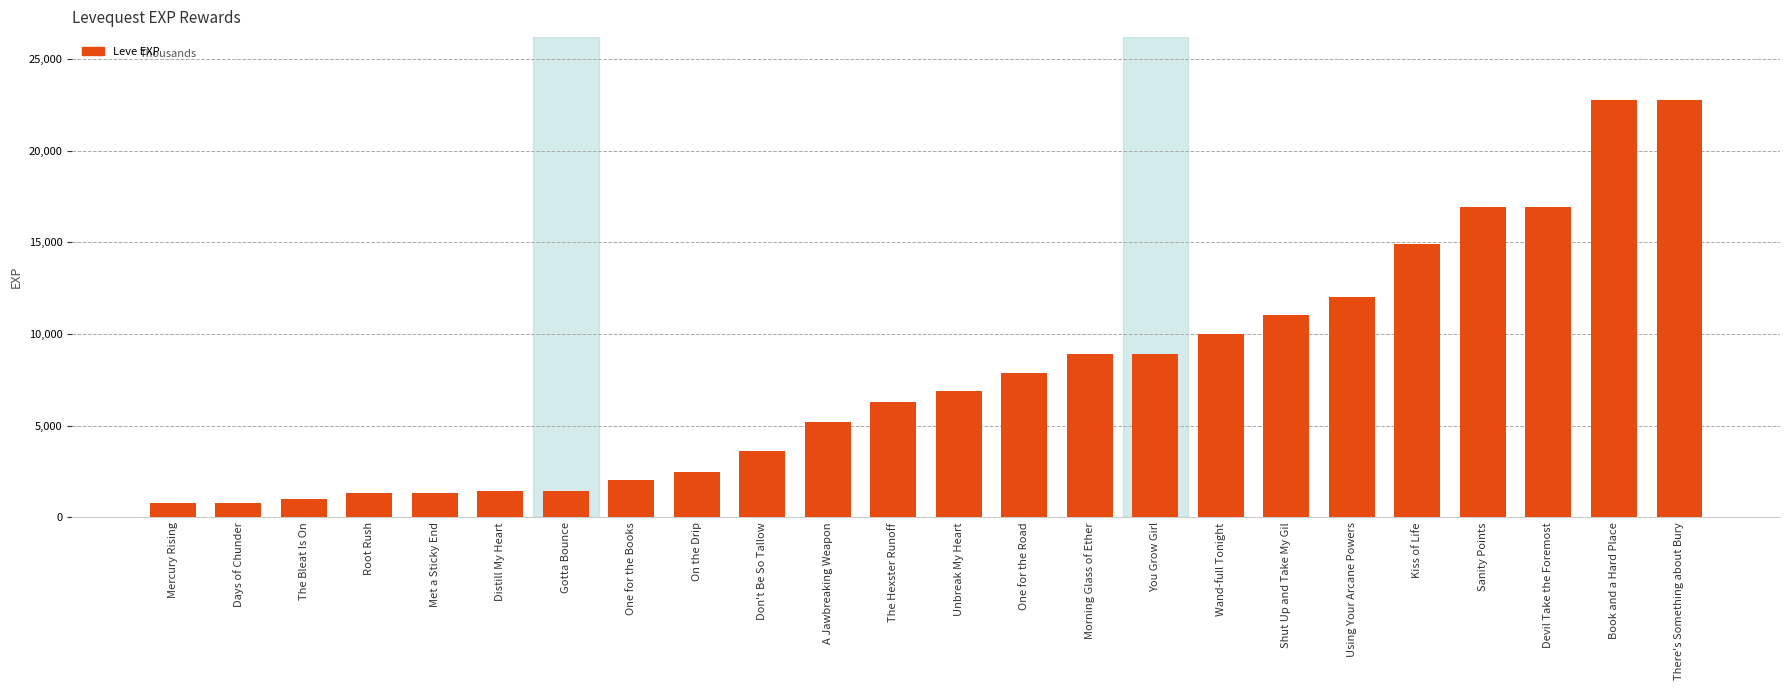

How many data points are less than 6880?

12